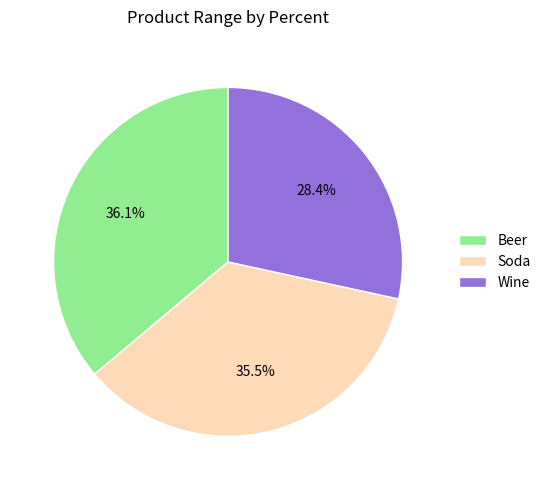

Is Beer the majority of the pie?

No